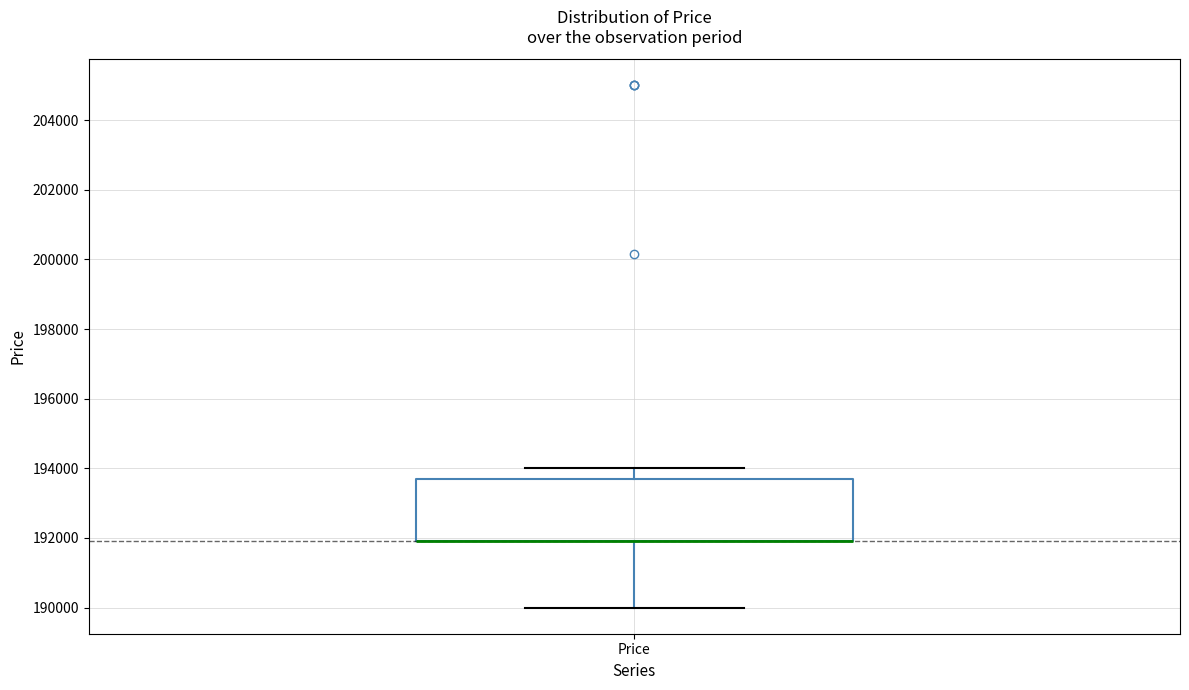

Read this box plot against the y-axis: the position of the median line, the range covered by the box, and the ends of both whiskers. The values are not printed on the chart, so give them approximately, as read against the axis.

median 192000 (drawn on the box's lower edge), box 192000 to 193600, whiskers 190000 to 194000